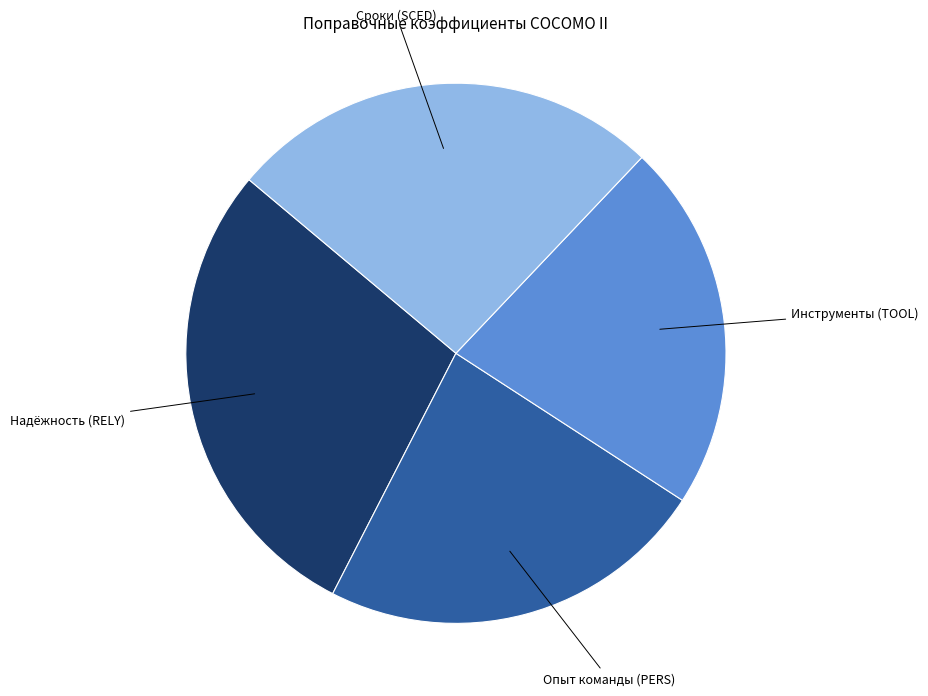

Does any single category account for the majority?

No